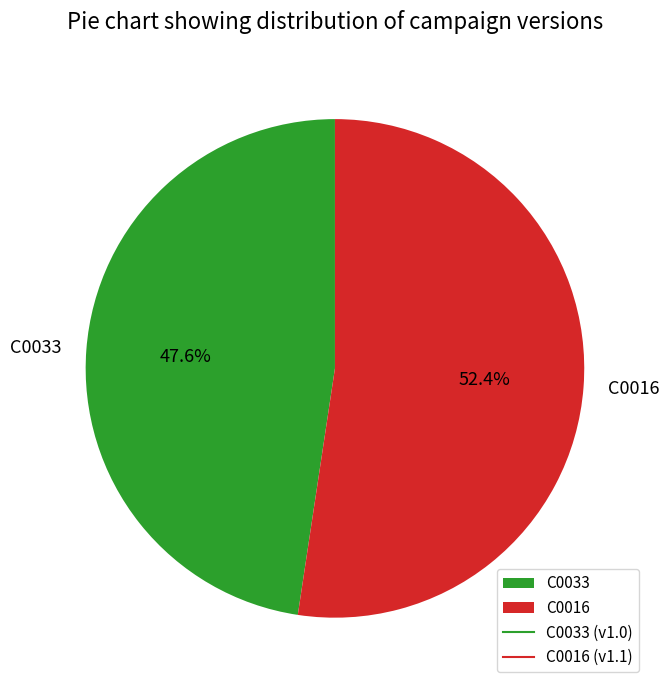

Which slice is the largest?

C0016